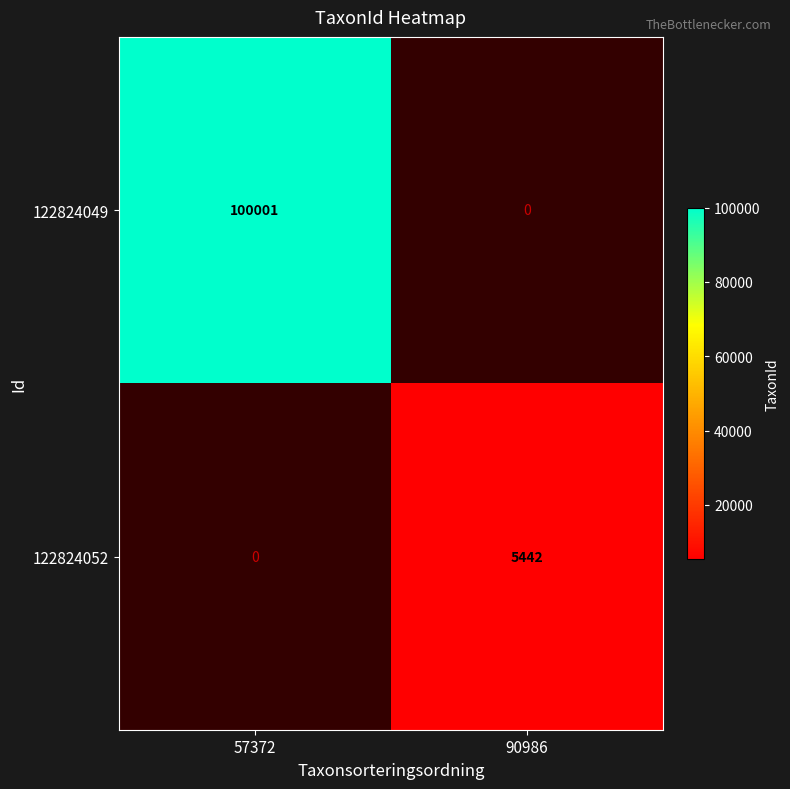

Which series has the largest range (max minus min)?

122824049